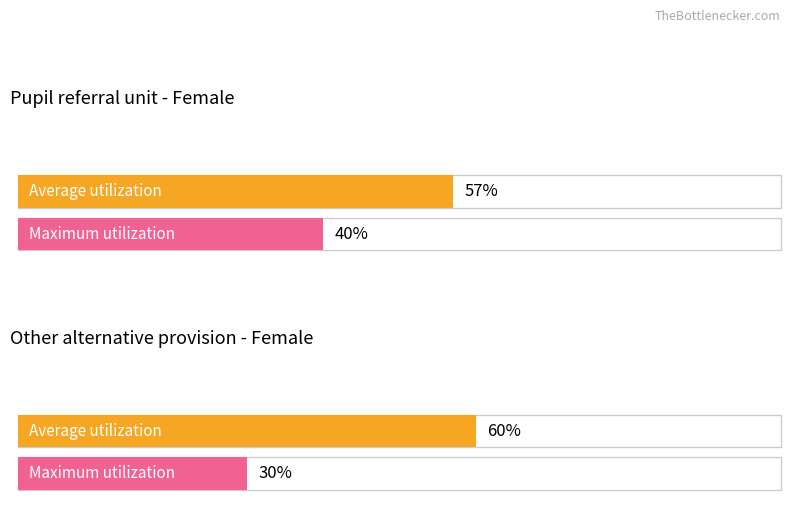

How many bars are there in each group?

2